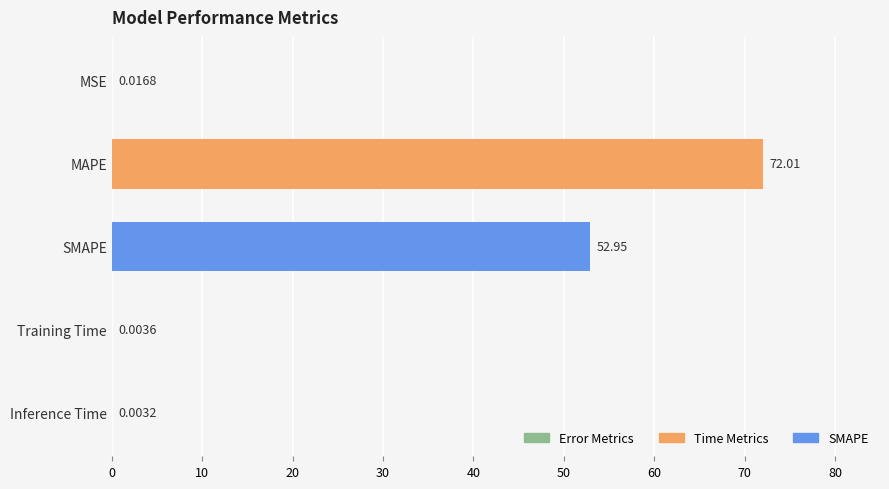

What is the sum of the values at MAPE and Inference Time?

72.0